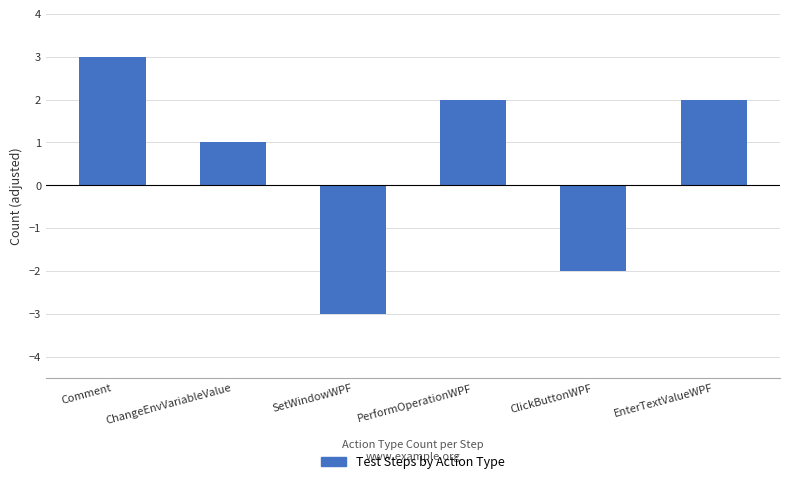

Are the bars horizontal?

No